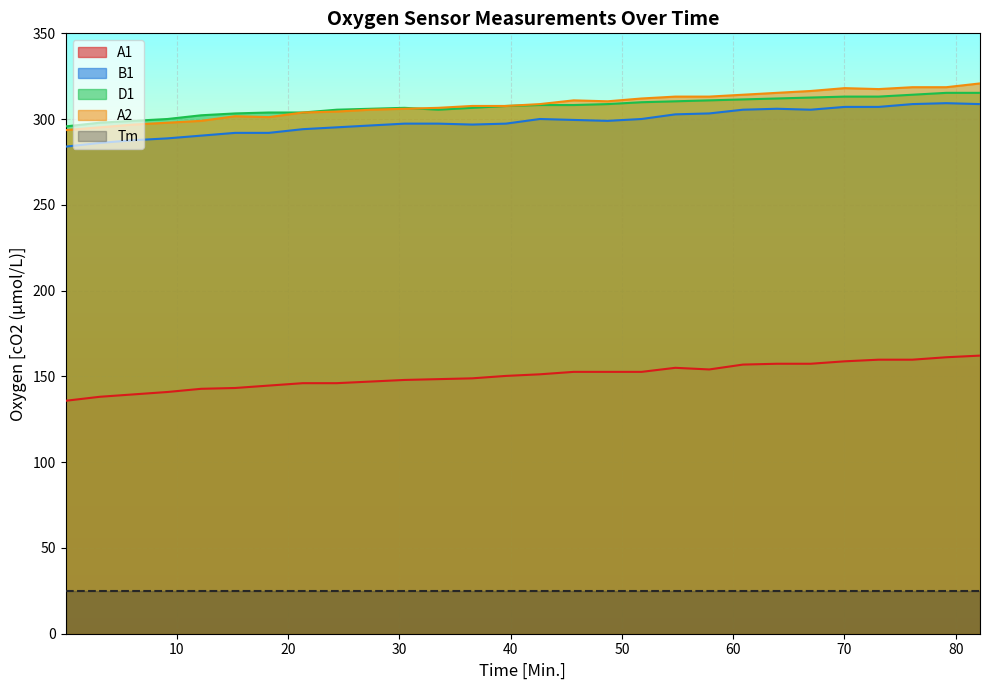

Which series has the largest total across all categories?

A2